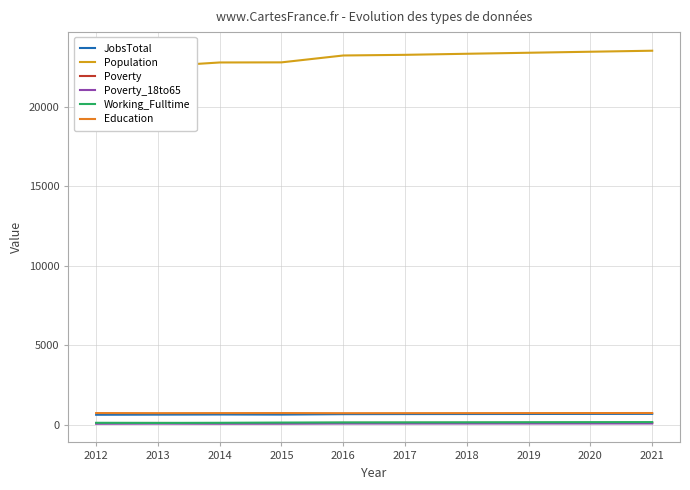

Which category has the lowest value across all series?

2012